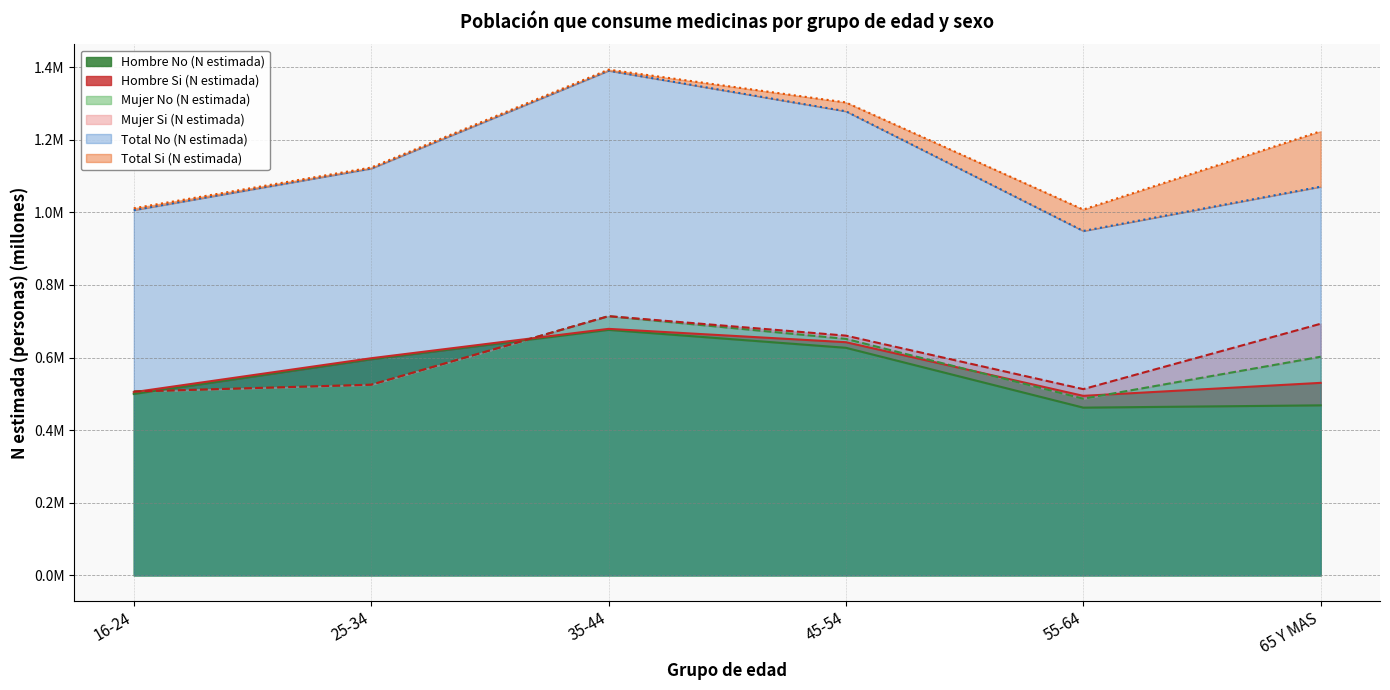

The Mujer No (N estimada) series shows 0.2 at 16-24. True or false?

False